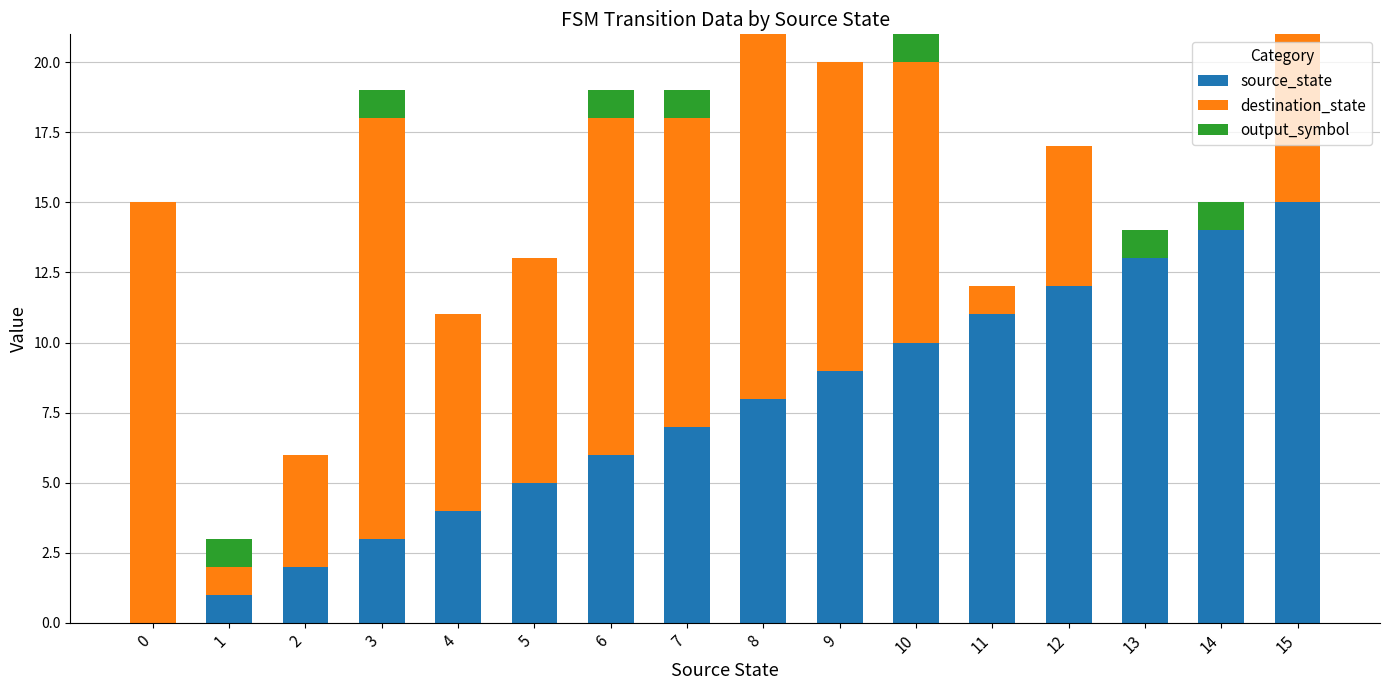

What are all the series names shown in the legend?

source_state, destination_state, output_symbol